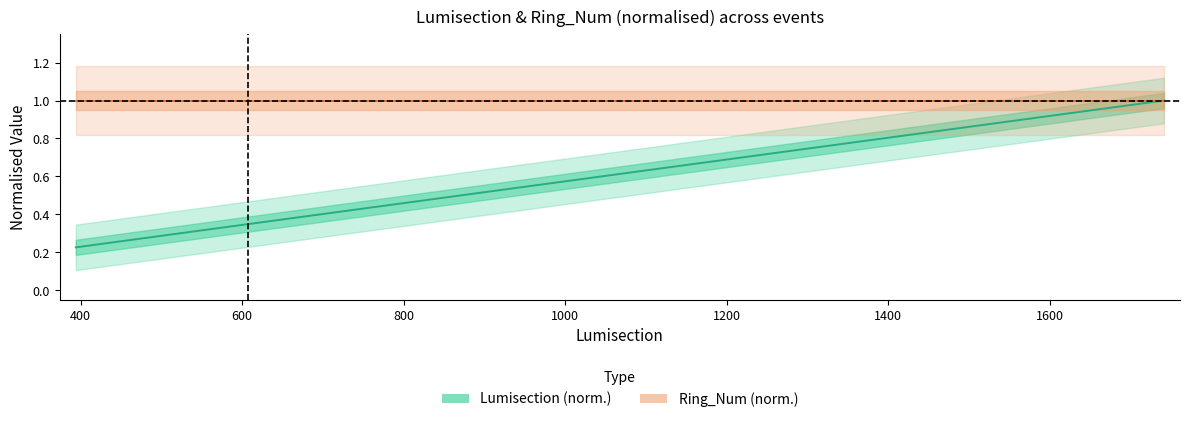

What is the total value across all series at 600?

1.3